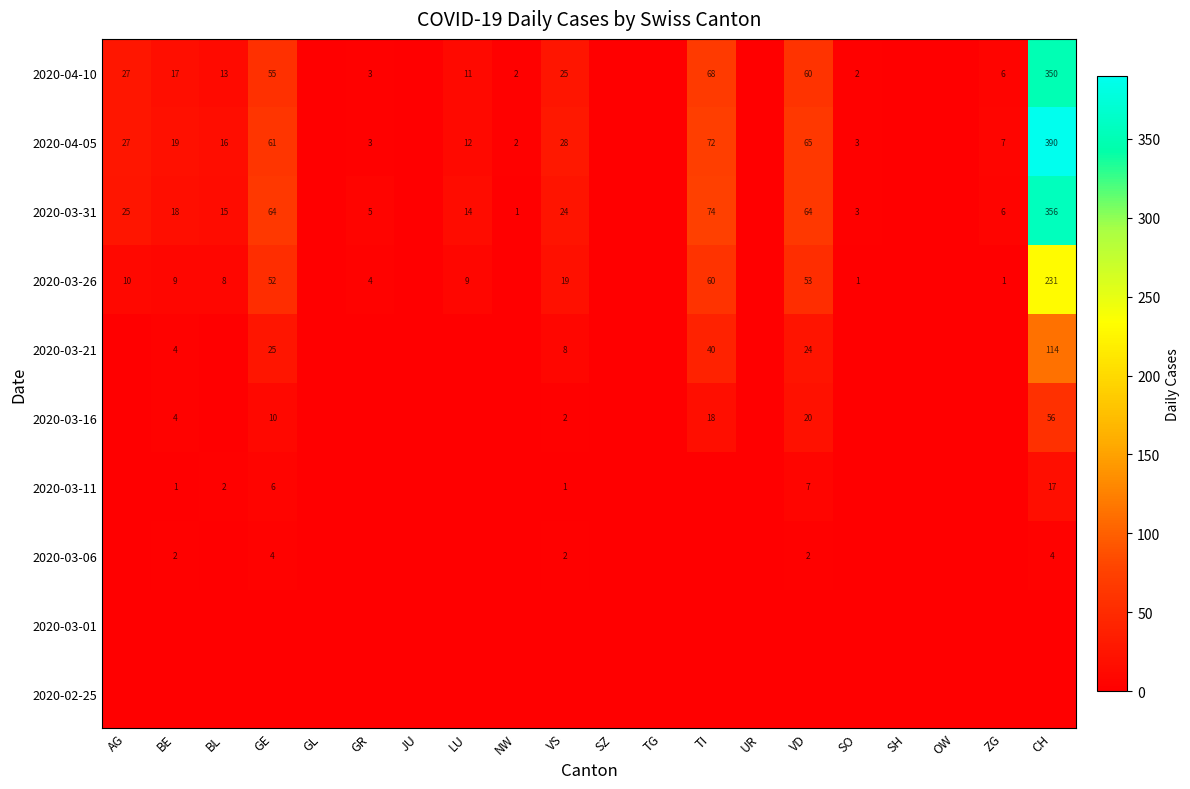

True or false: 2020-03-21 has a value of 24 at VD.

True